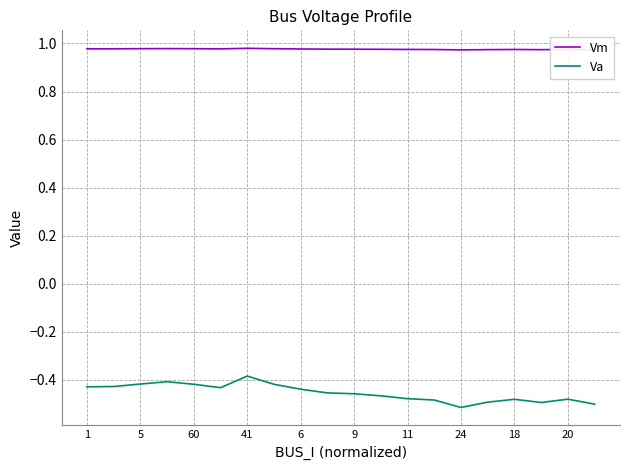

What is the difference between the maximum and minimum values in the Va series?

0.1